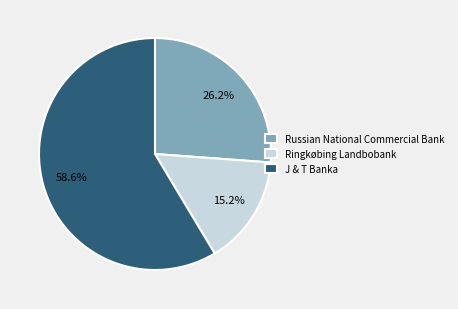

To the nearest percent, what is the combined percentage of Russian National Commercial Bank and J & T Banka?

85%